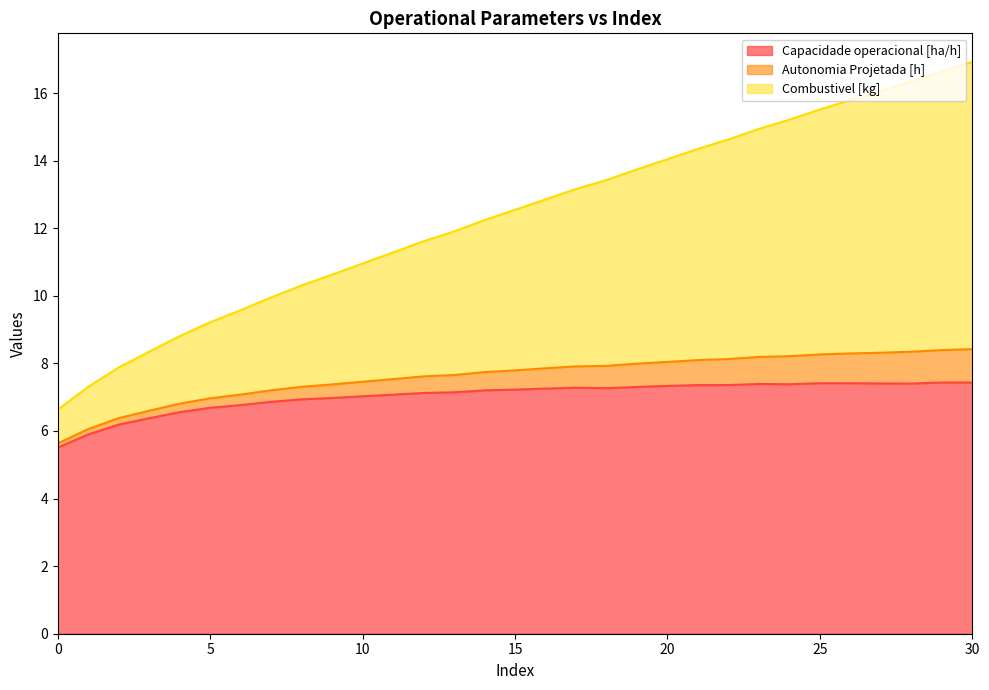

At how many categories does at least one series exceed 9?

26